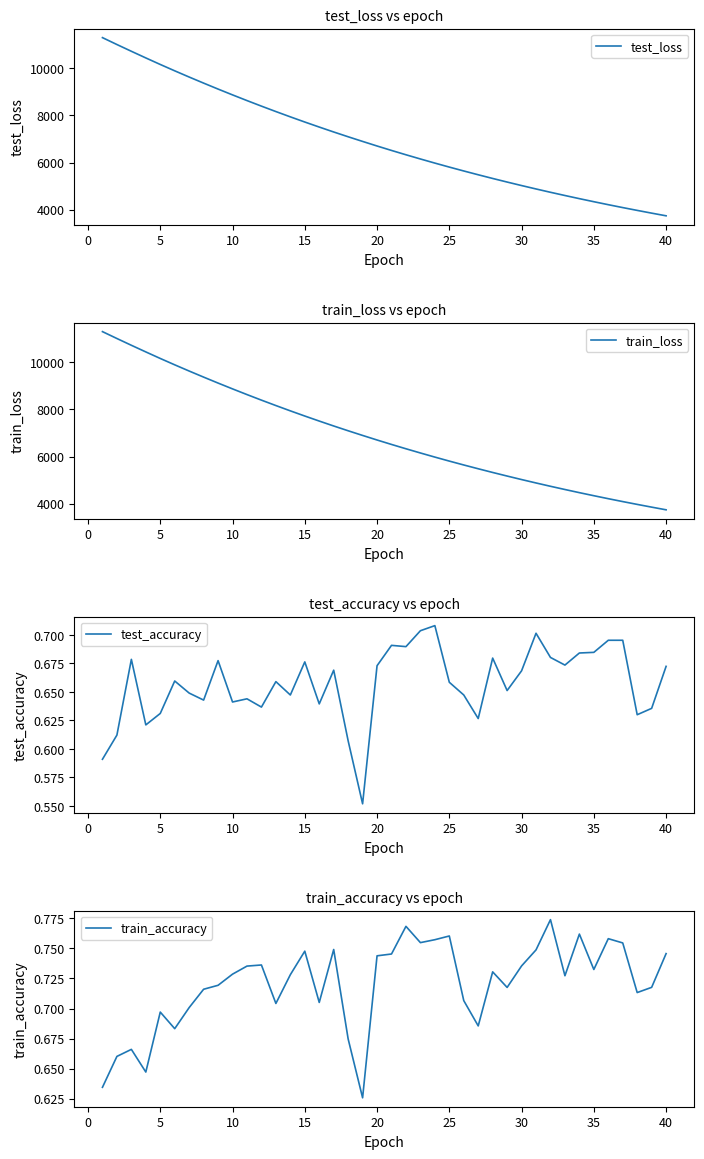

The test_accuracy series shows 0.3 at 10. True or false?

False